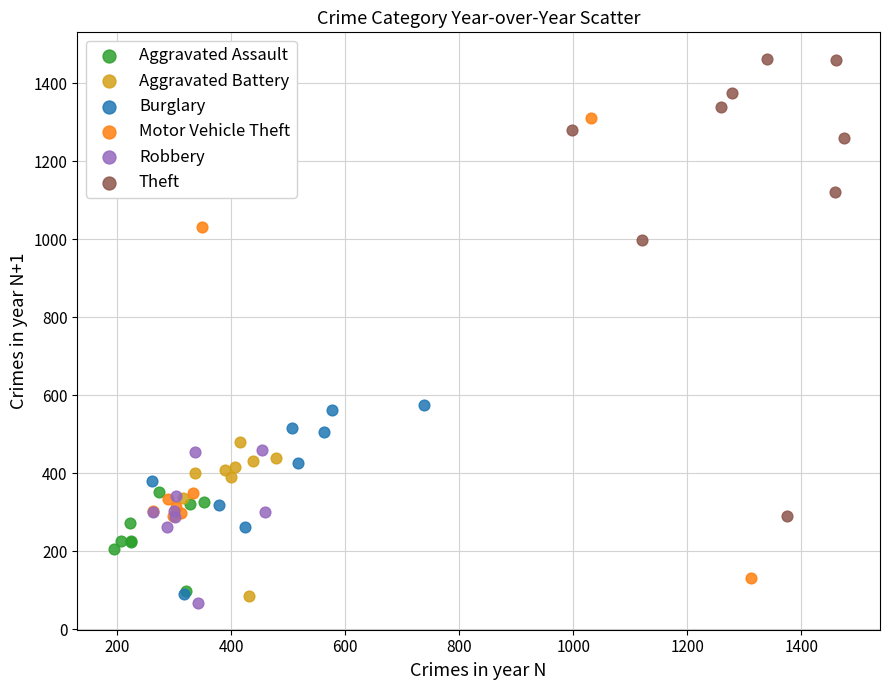

Which series reaches the minimum Y coordinate?

Robbery